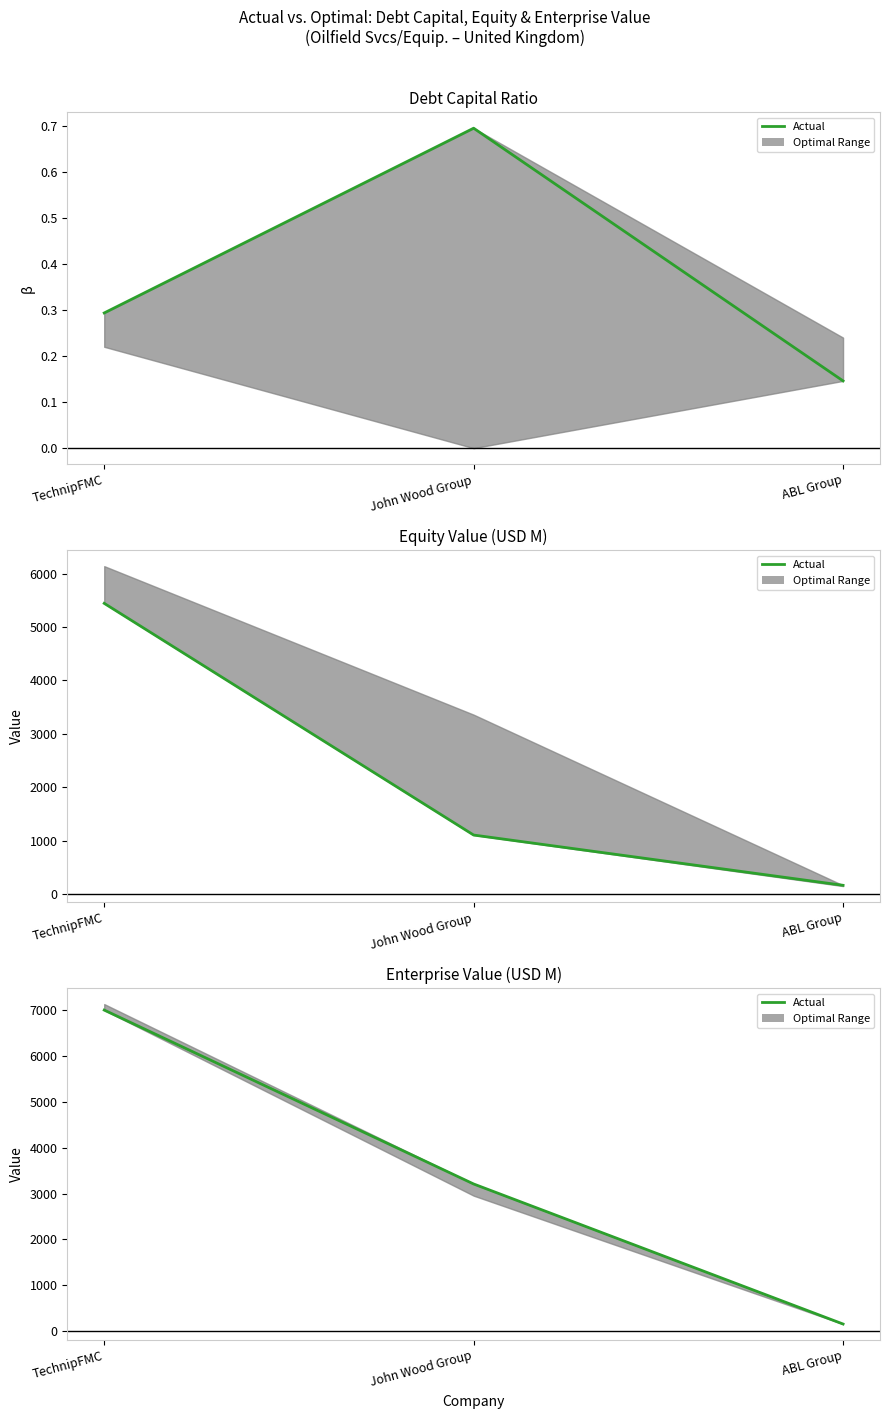

The value at John Wood Group is 3207.6. True or false?

True